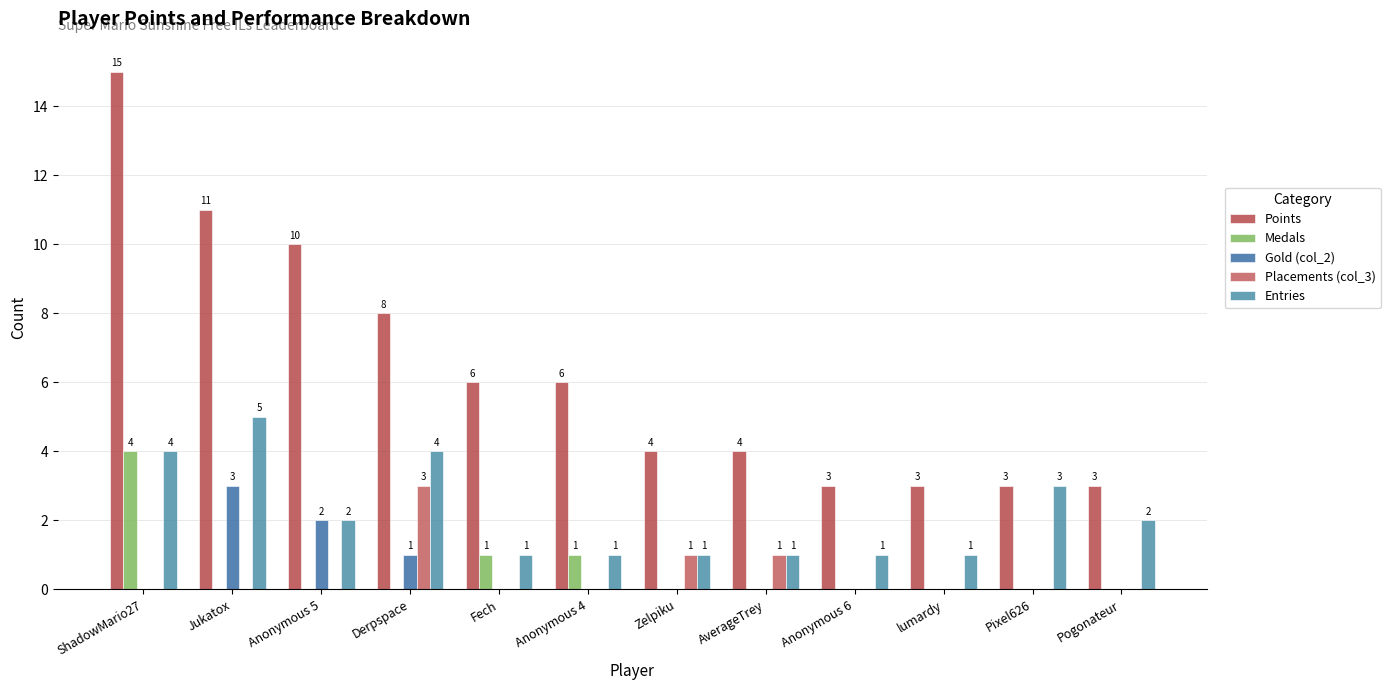

Reading left to right, what are all the values shown in this chart?

Points: 15	11	10	8	6	6	4	4	3	3	3	3
Medals: 4	0	0	0	1	1	0	0	0	0	0	0
Gold (col_2): 0	3	2	1	0	0	0	0	0	0	0	0
Placements (col_3): 0	0	0	3	0	0	1	1	0	0	0	0
Entries: 4	5	2	4	1	1	1	1	1	1	3	2